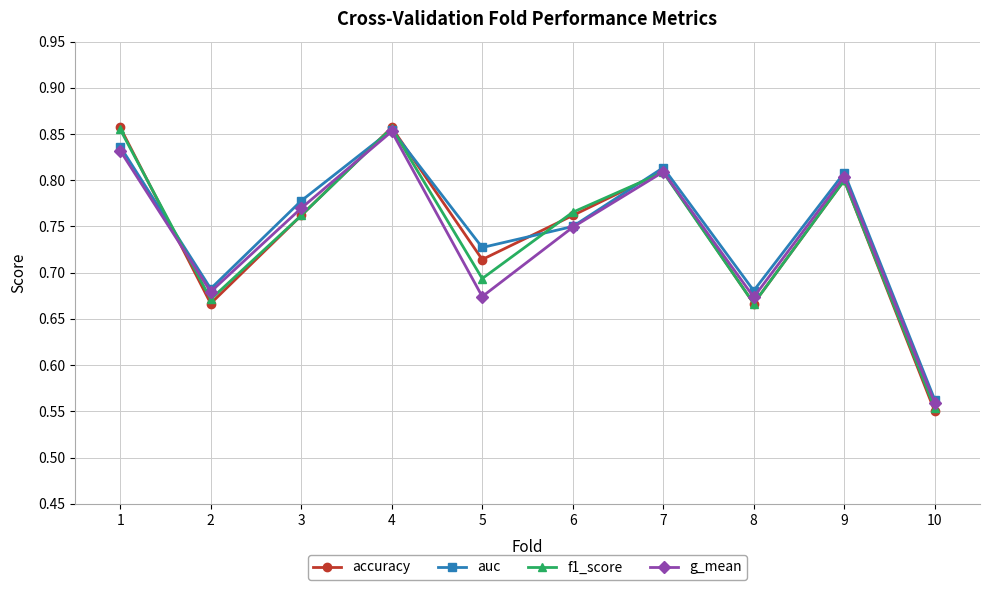

At which label is accuracy closest to 0?

10